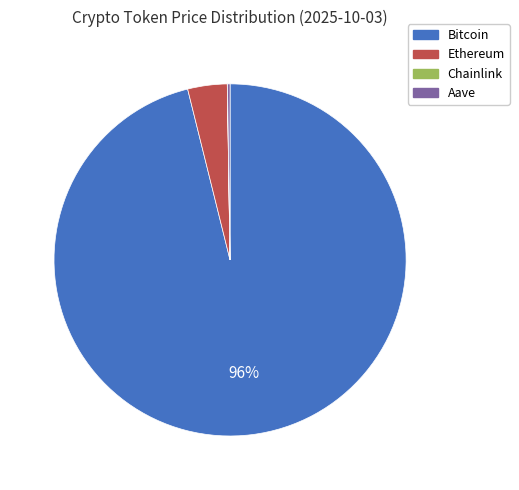

To the nearest percent, what percentage of the pie is Ethereum?

4%